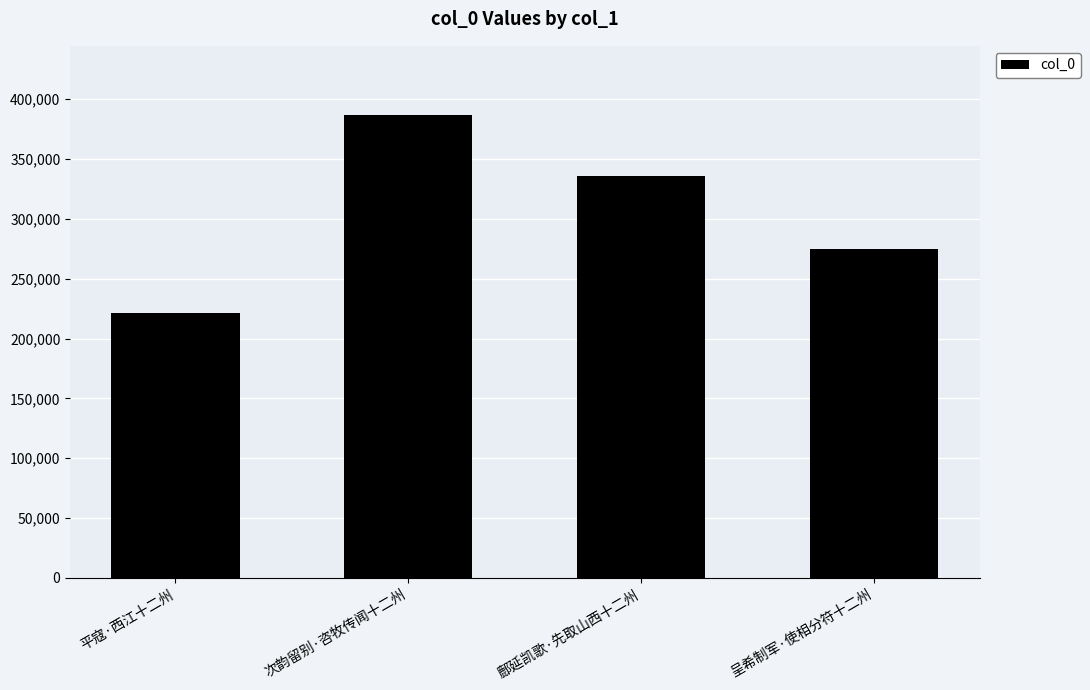

Count the number of categories in the chart.

4